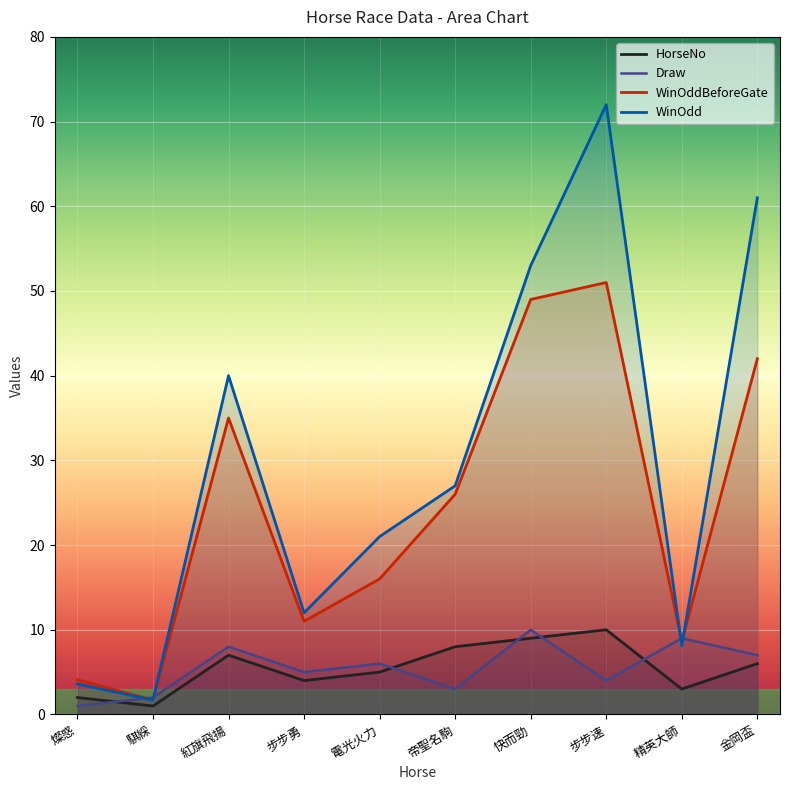

How many values in the WinOddBeforeGate series exceed 26?

4